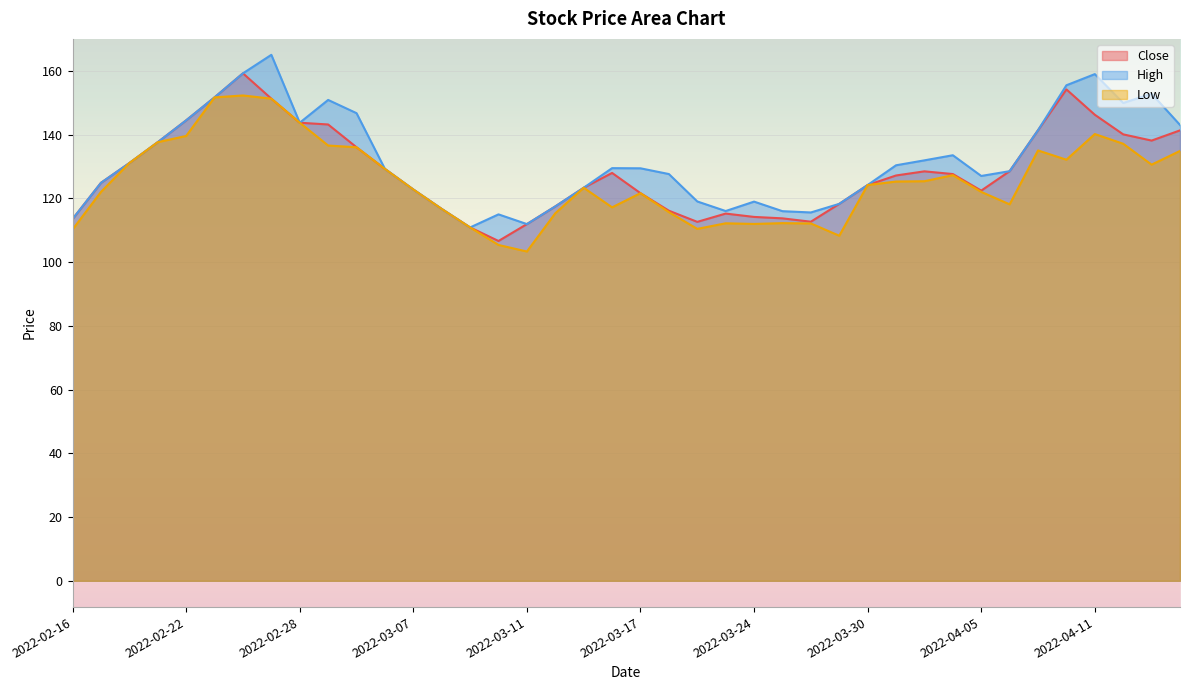

How many interior local peaks does the Close series have?

5